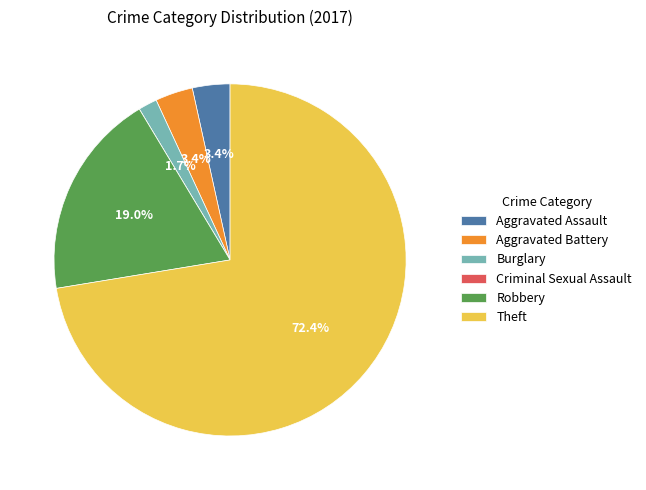

Does Theft represent more than half of the total?

Yes